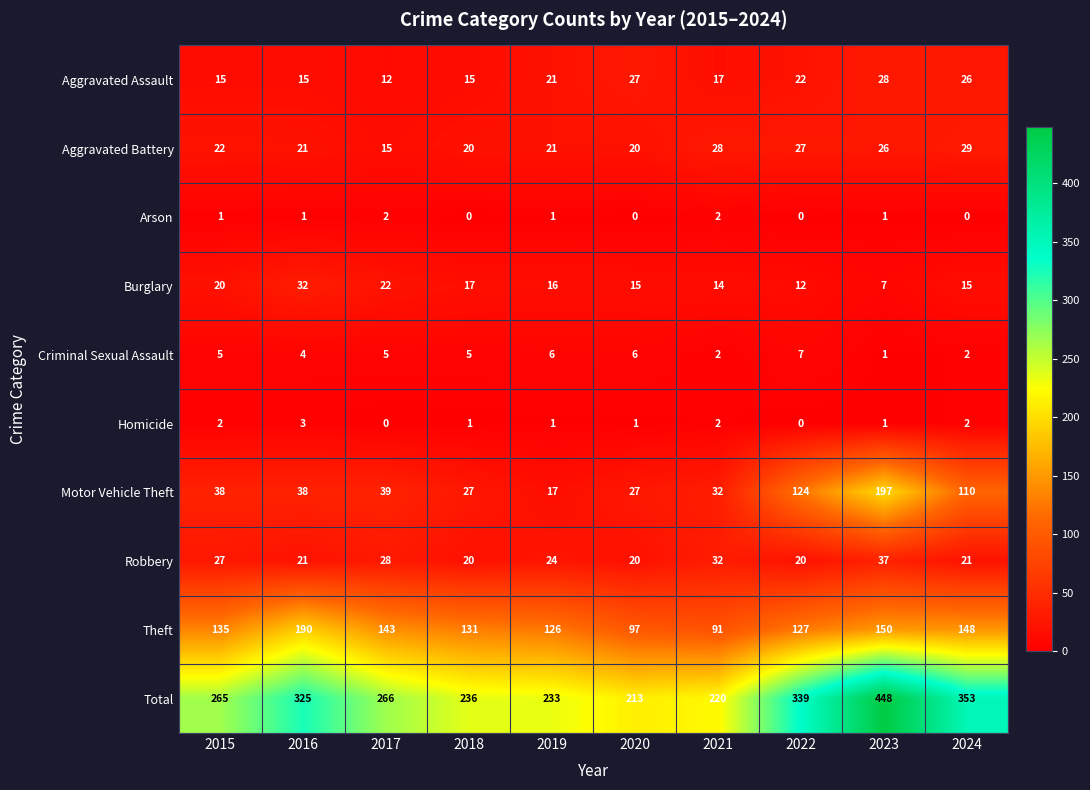

Is it true that Aggravated Assault equals 15 at 2018?

True